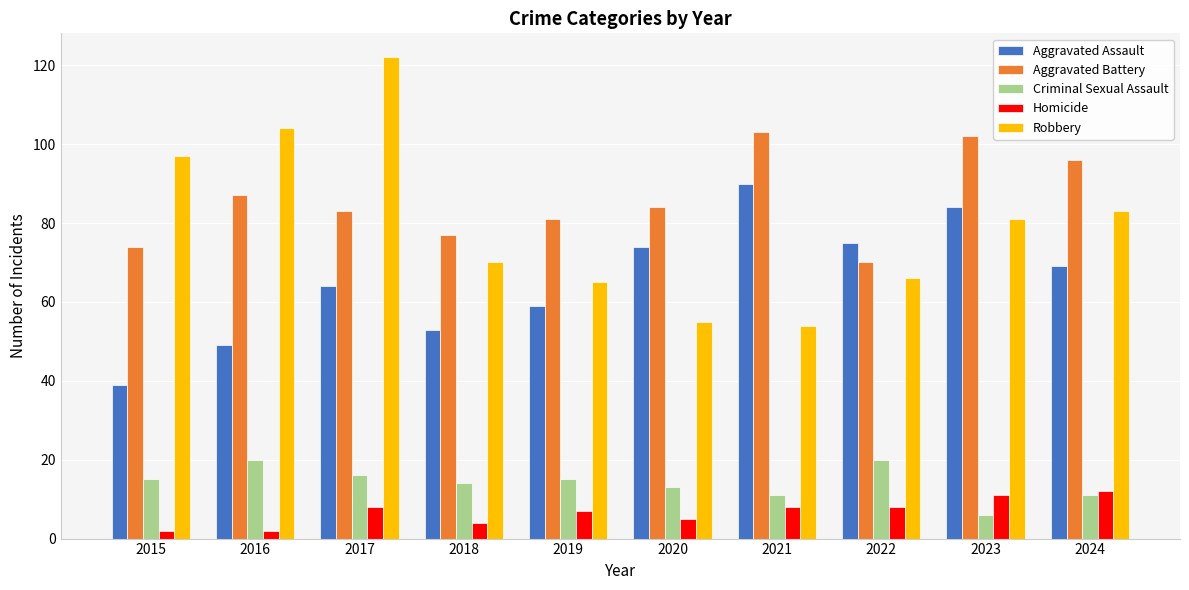

What is the difference between the maximum and minimum values in the Robbery series?

68